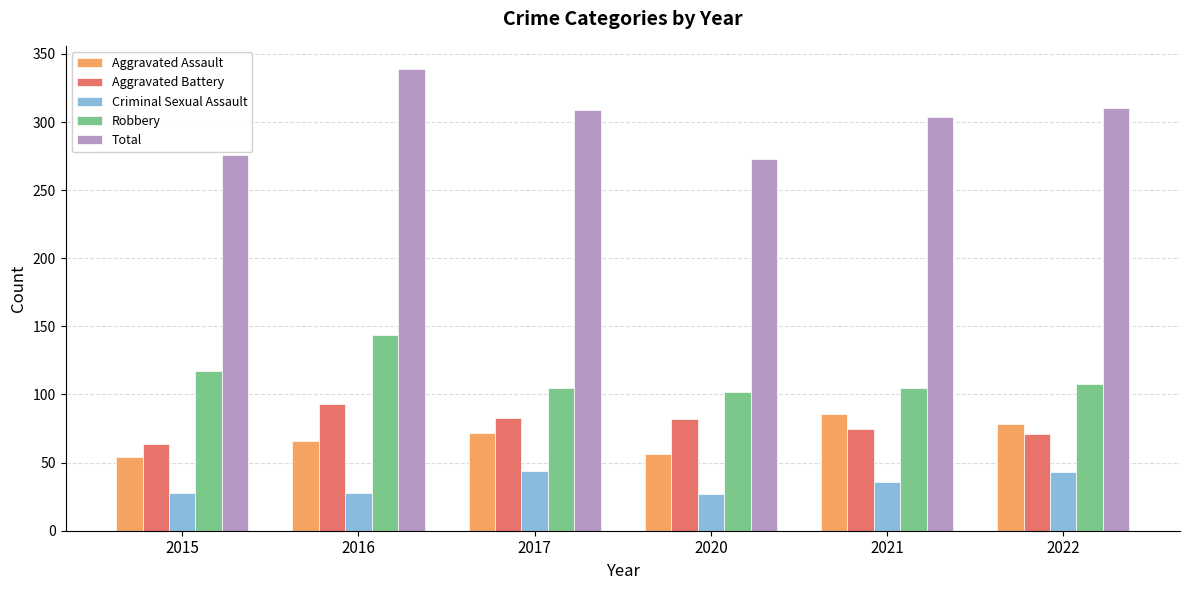

Count the number of categories in the chart.

6